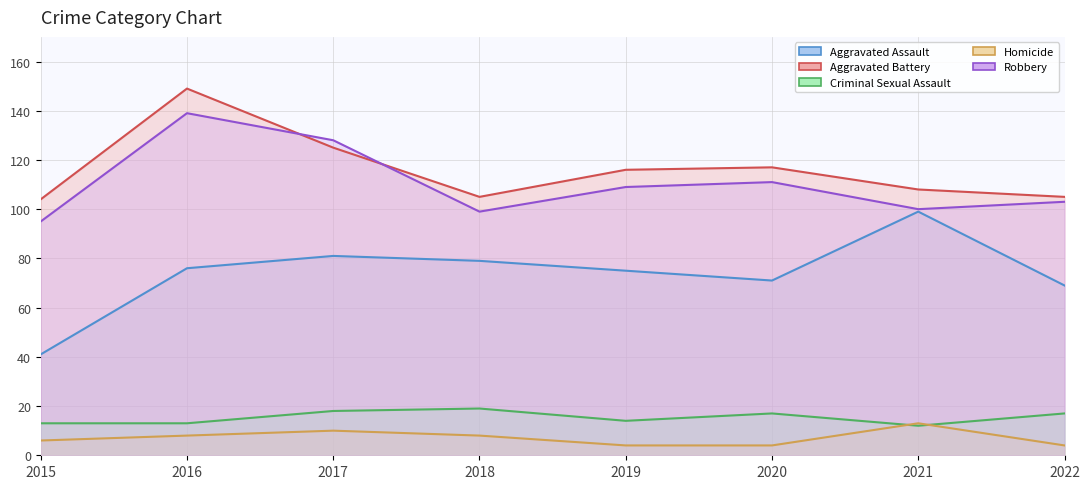

Reading left to right, transcribe all the data shown in this chart.

Aggravated Assault: 2015=41	2016=76	2017=81	2018=79	2019=75	2020=71	2021=99	2022=69
Aggravated Battery: 2015=104	2016=149	2017=125	2018=105	2019=116	2020=117	2021=108	2022=105
Criminal Sexual Assault: 2015=13	2016=13	2017=18	2018=19	2019=14	2020=17	2021=12	2022=17
Homicide: 2015=6	2016=8	2017=10	2018=8	2019=4	2020=4	2021=13	2022=4
Robbery: 2015=95	2016=139	2017=128	2018=99	2019=109	2020=111	2021=100	2022=103